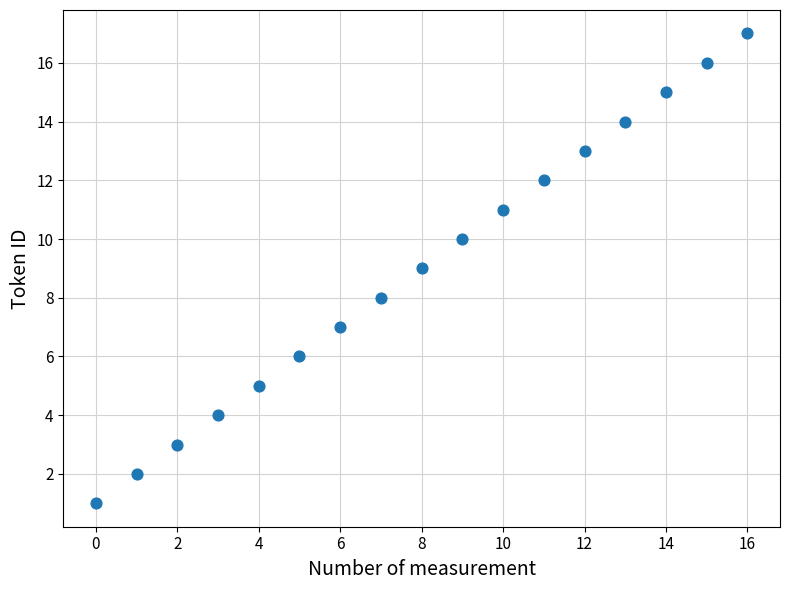

What is the range of Y values (max minus min)?

16